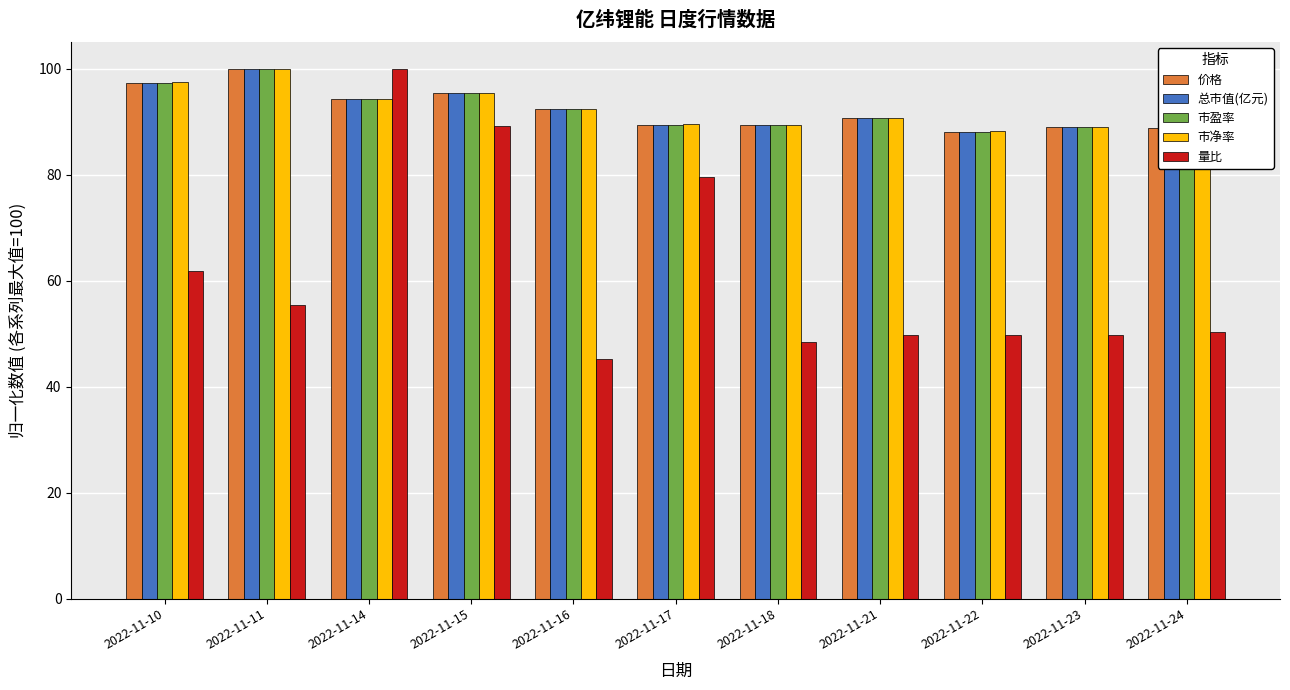

How many bars are there in each group?

5